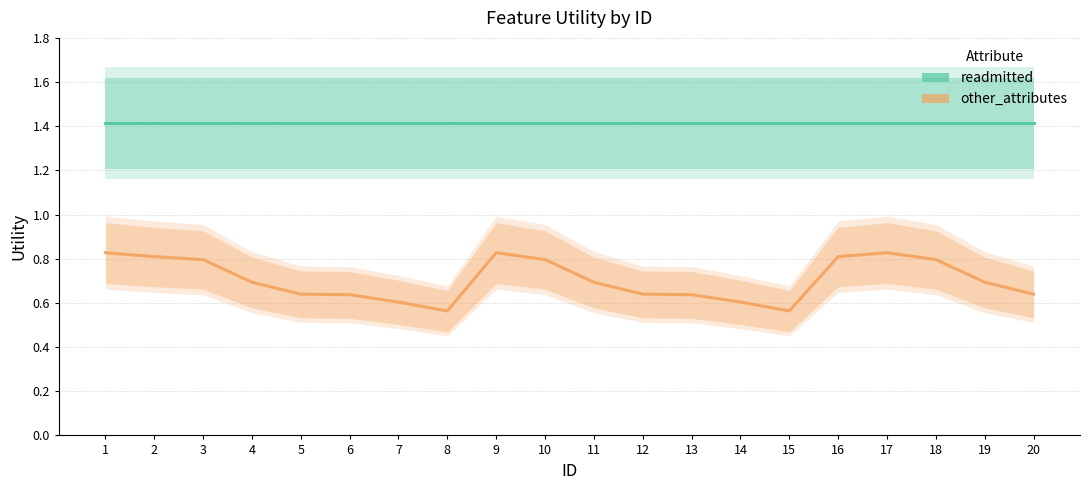

What is the approximate value of other_attributes at 5?

0.6